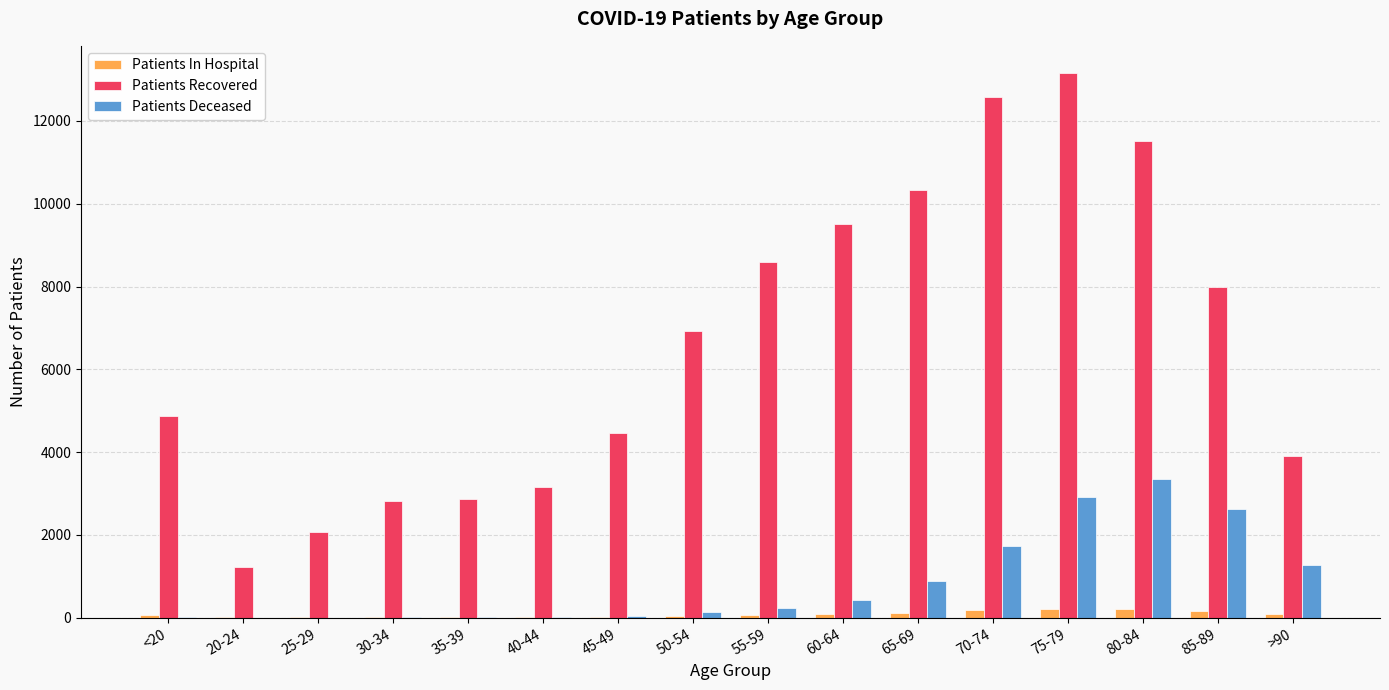

What is the average value of the Patients Deceased series?

859